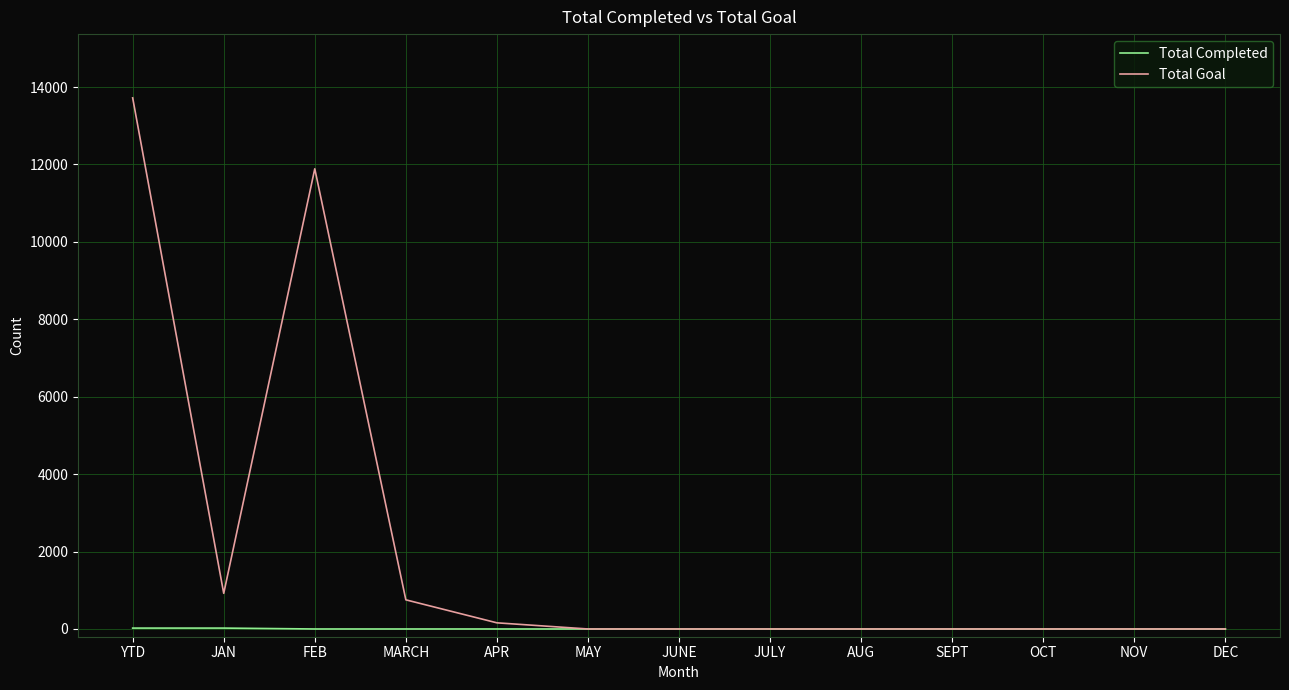

The Total Goal series shows 0 at JULY. True or false?

True